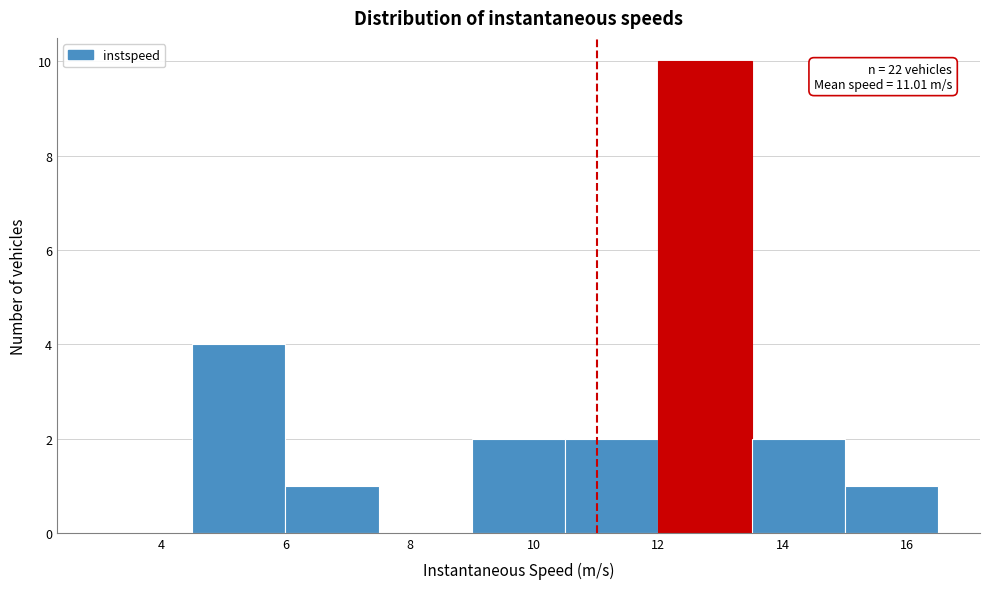

Which range on the x-axis has the tallest bar?

12.0 to 13.5